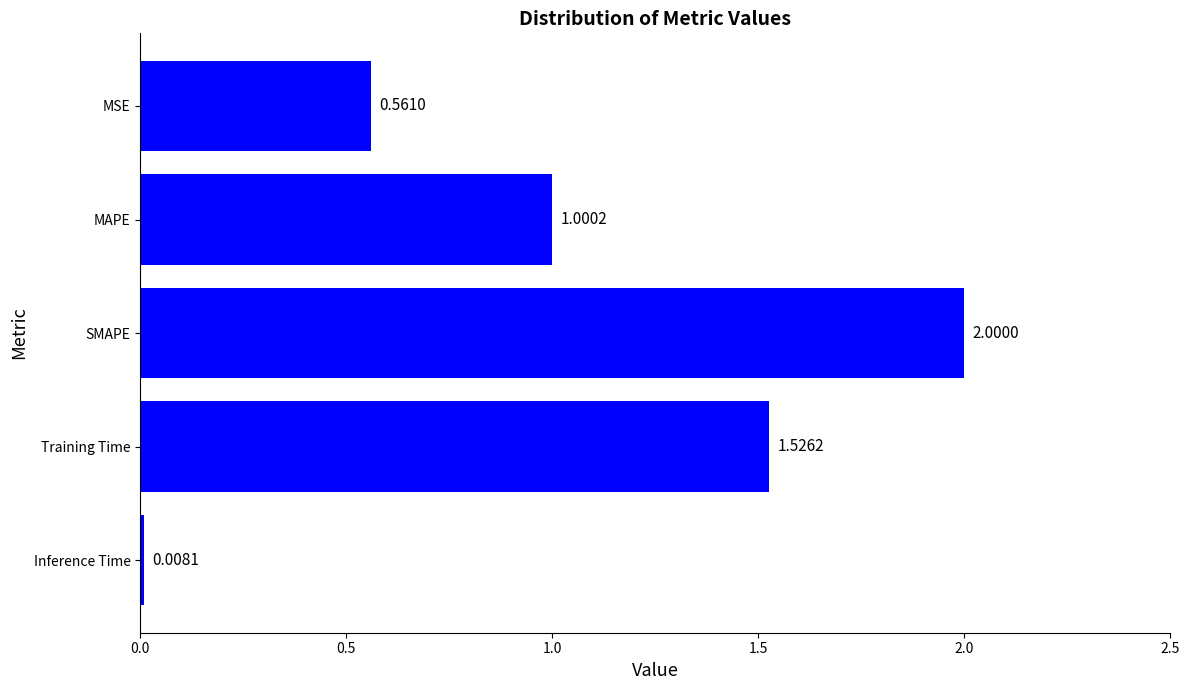

What is the label of the 4th bar from the bottom?

MAPE